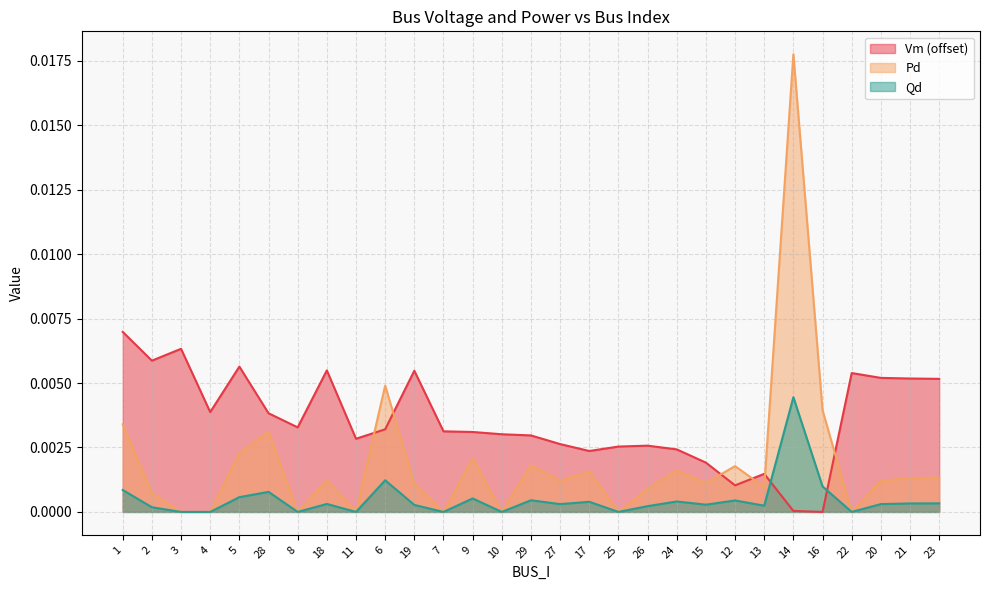

The Vm series shows 0.0 at 11. True or false?

True